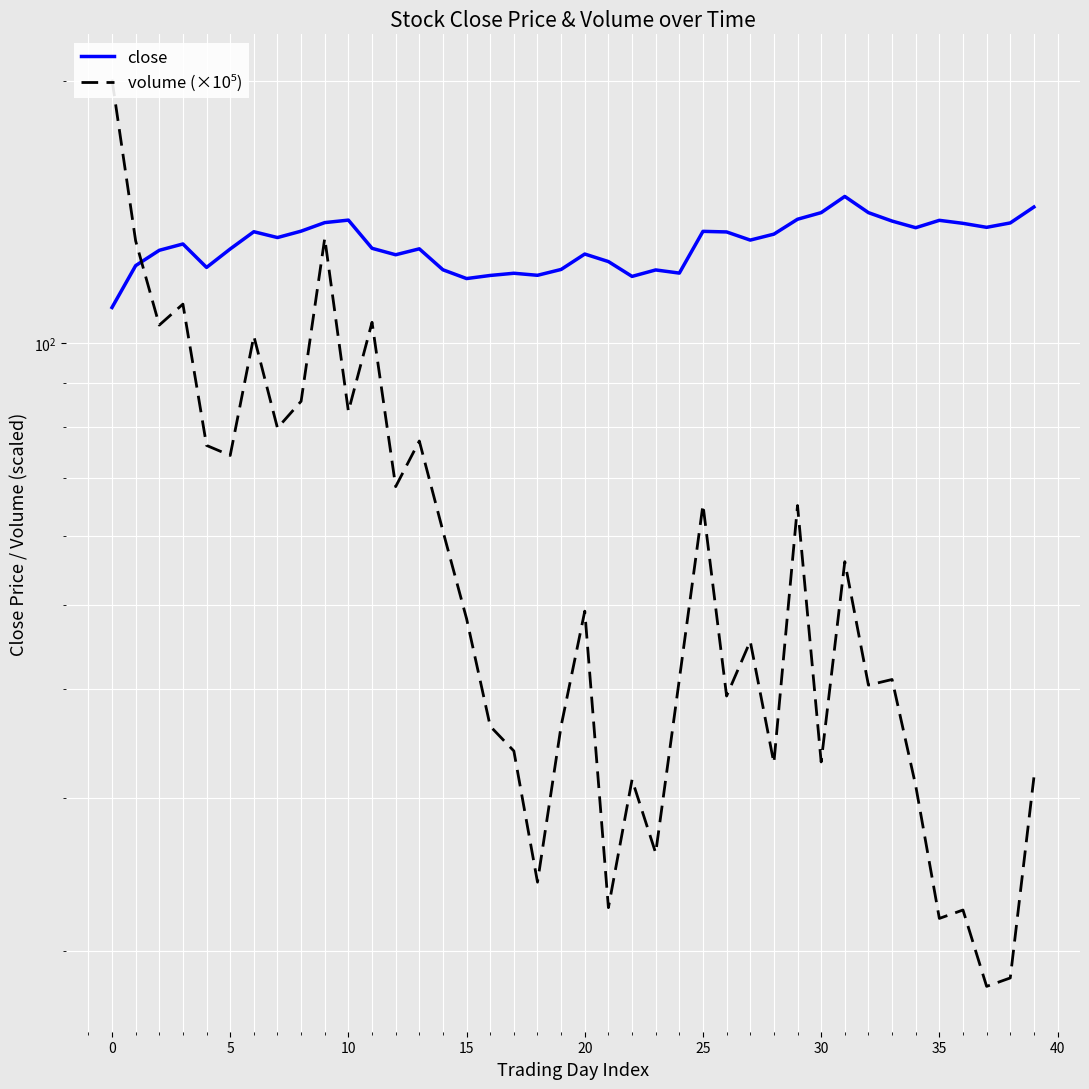

How many data points in close are above 131?

20